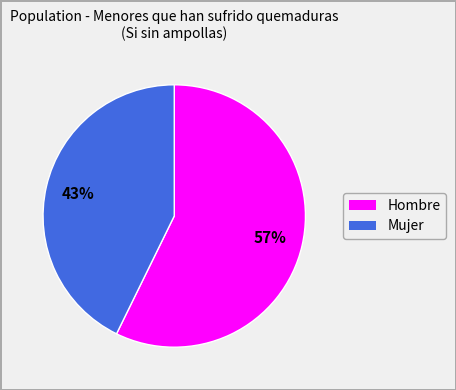

To the nearest percent, what percentage of the pie is Mujer?

43%